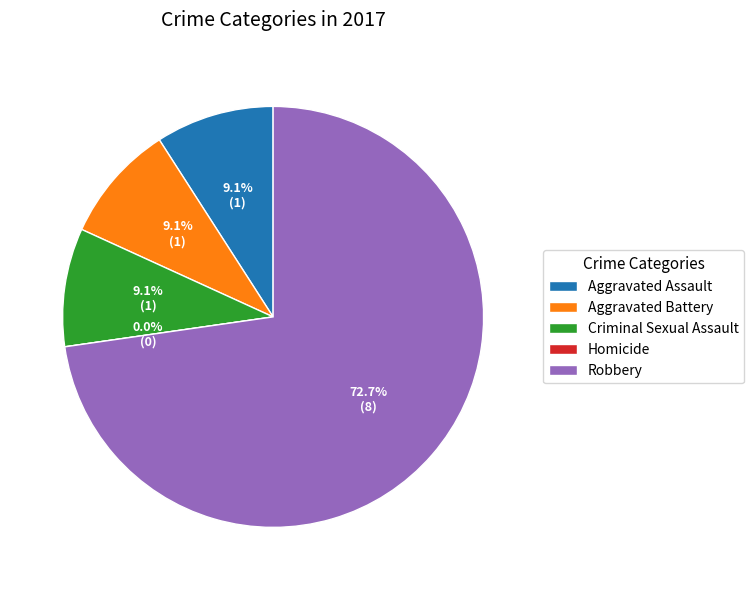

Combined, do Aggravated Assault and Homicide account for over 50%?

No